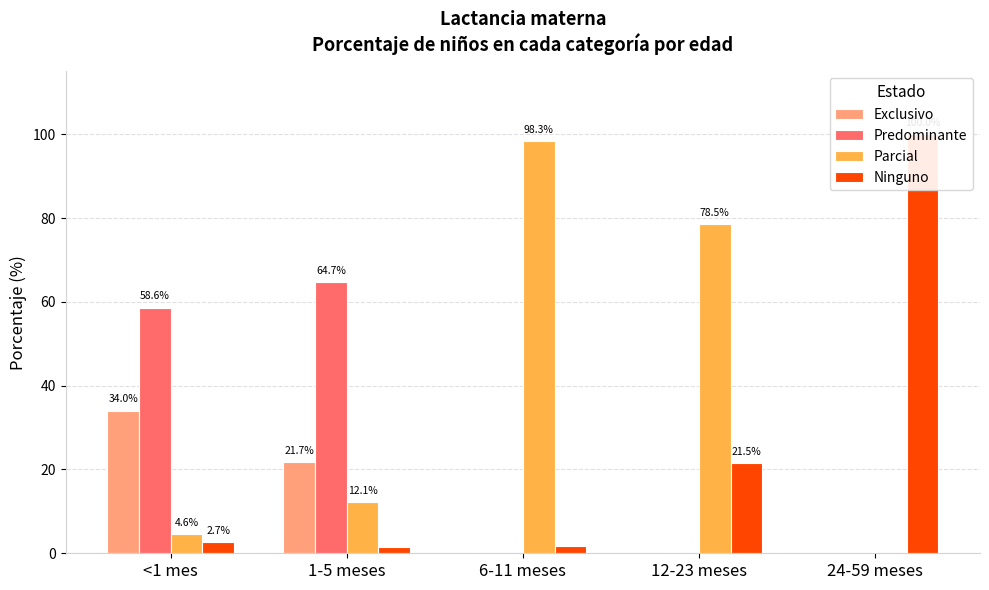

What is the sum of all Parcial values?

193.6